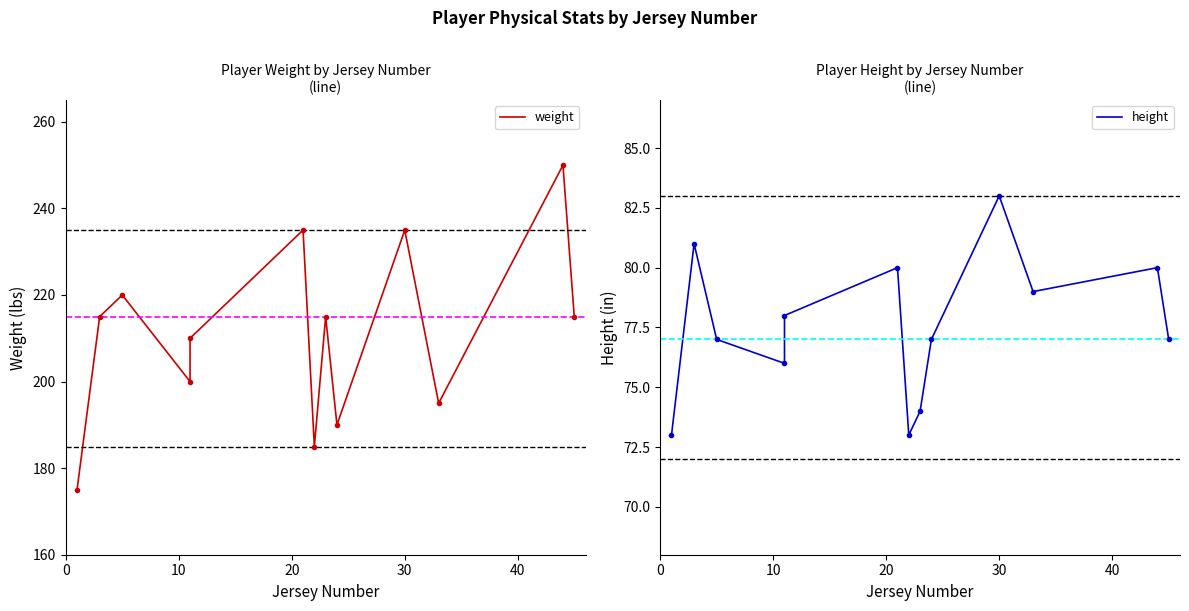

The height series shows 124 at 7. True or false?

False